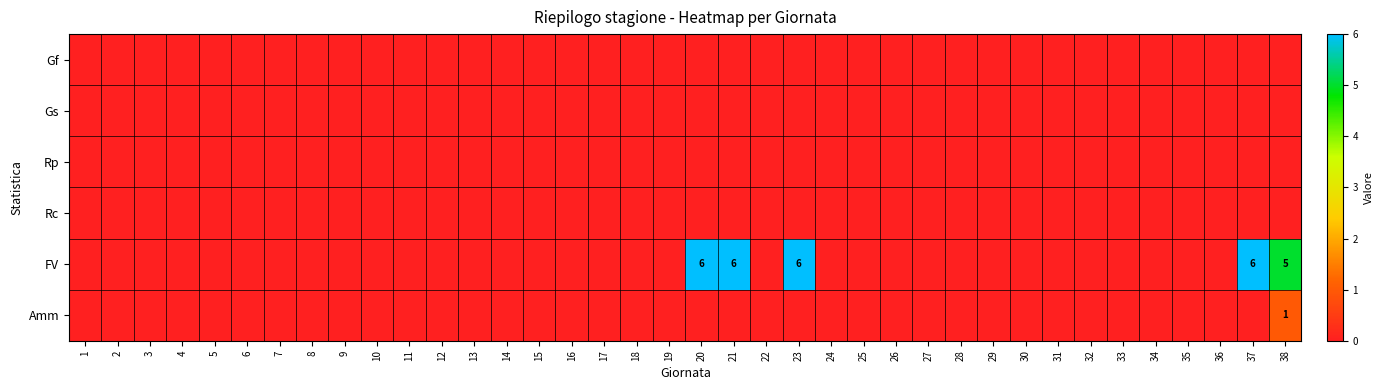

Rank the series at 30 from lowest to highest value.

Gf, Gs, Rp, Rc, FV, Amm